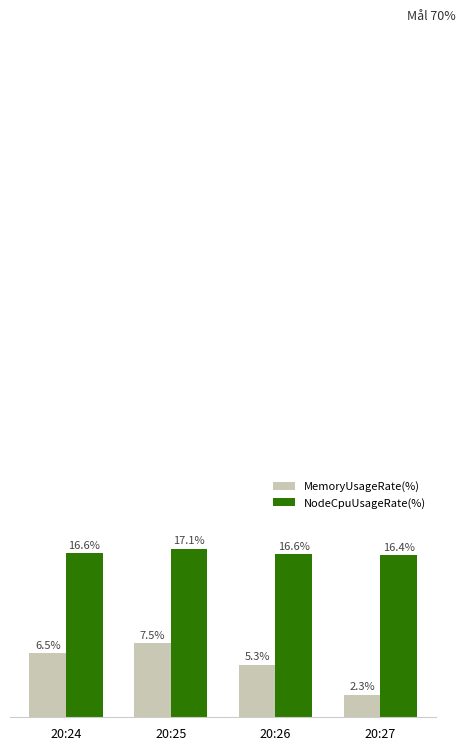

List the series in order of their overall mean, lowest first.

MemoryUsageRate(%), NodeCpuUsageRate(%)